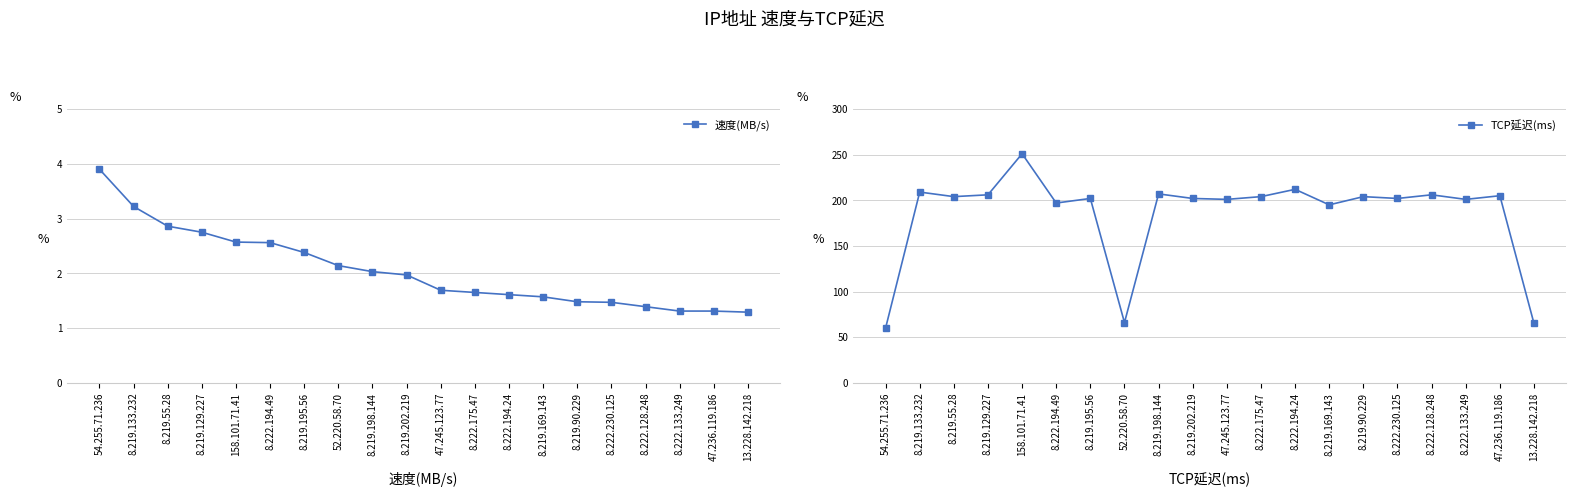

True or false: TCP延迟(ms) and 速度(MB/s) cross at least once.

False